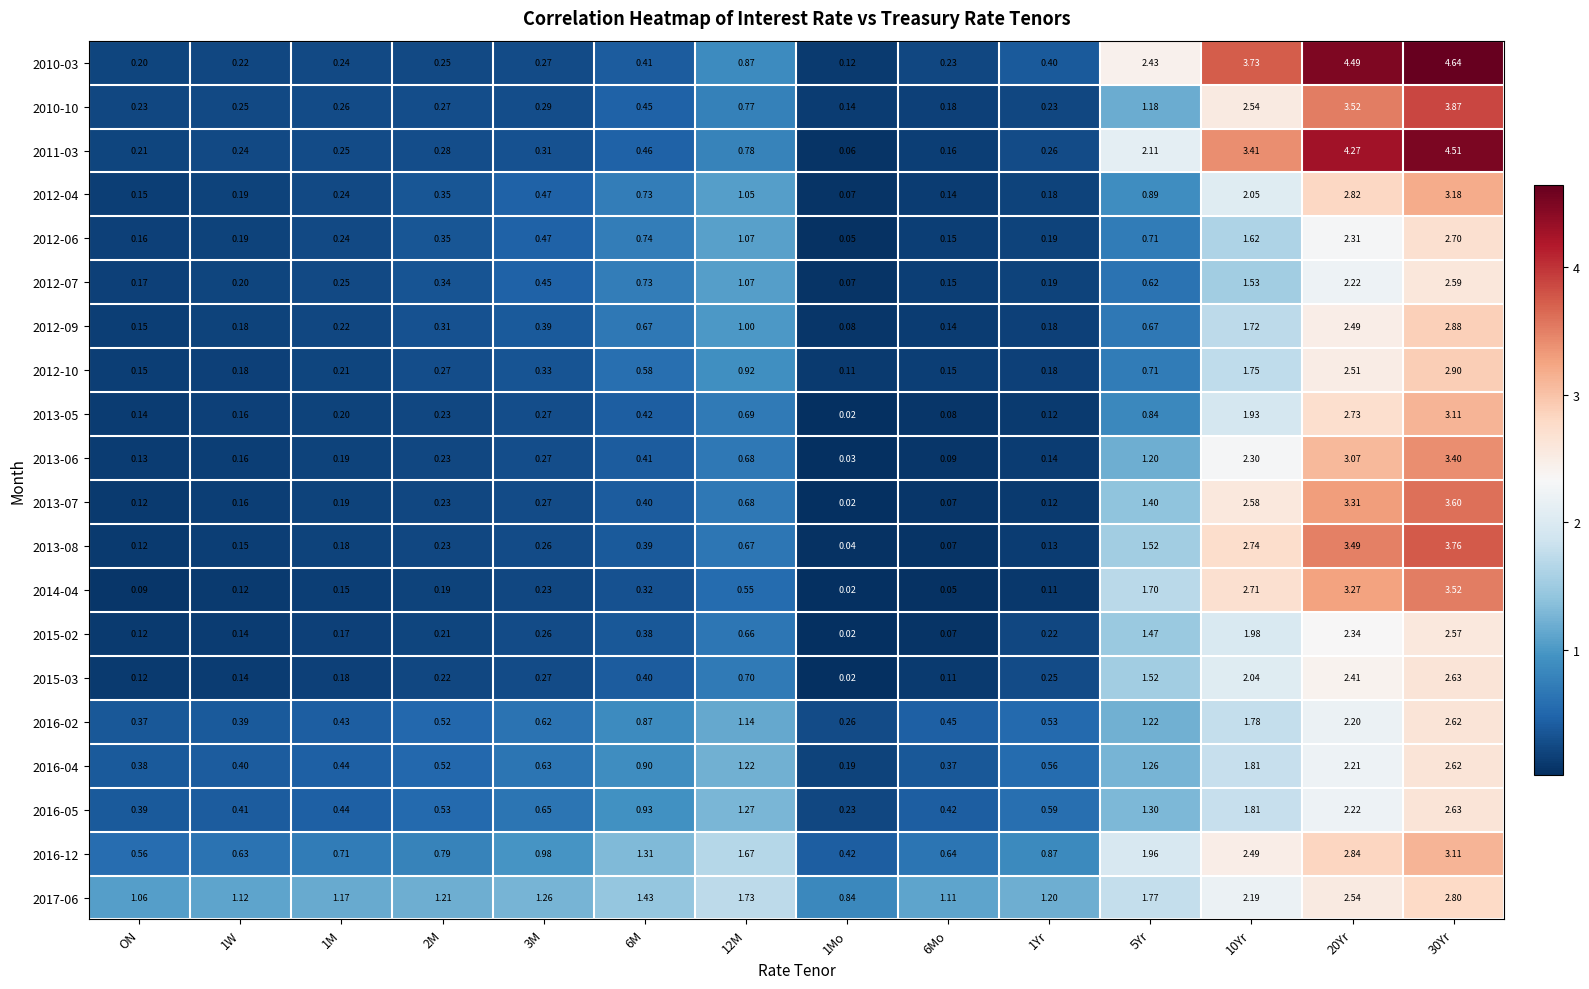

Is the value of 2010-10 at 20Yr greater than the value of 2015-02 at ON?

Yes